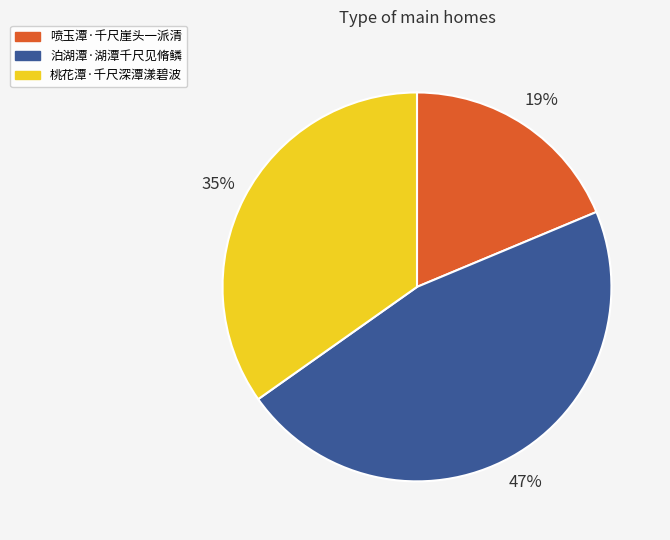

Combined, do 桃花潭·千尺深潭漾碧波 and 喷玉潭·千尺崖头一派清 account for over 50%?

Yes